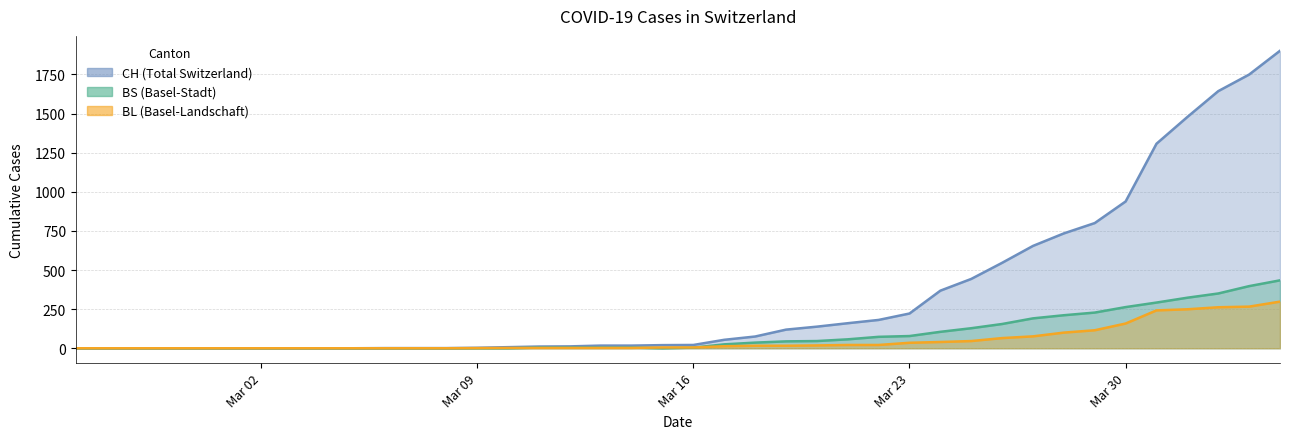

Does the chart display data point markers on the line(s)?

No